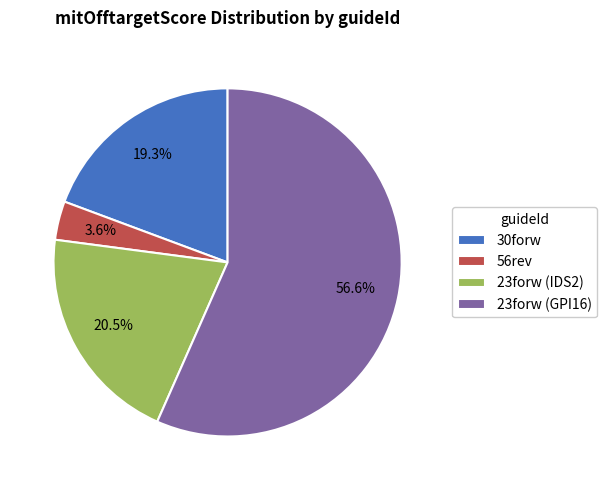

What is the smallest slice in the pie chart?

56rev